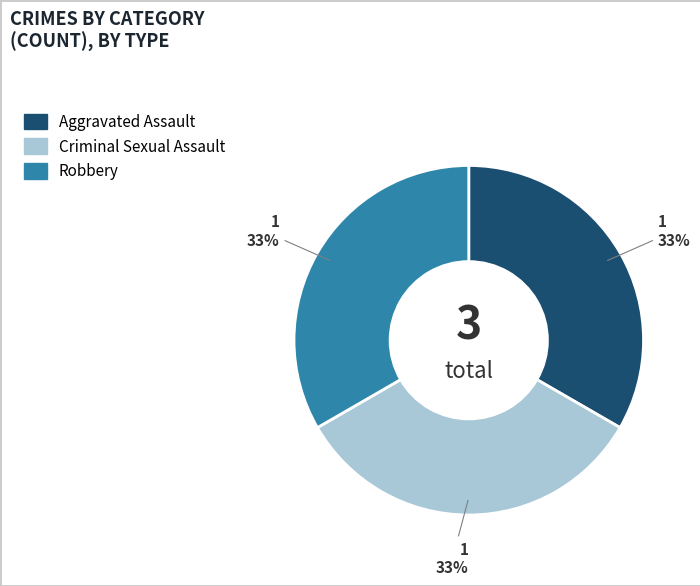

Does any single category account for the majority?

No